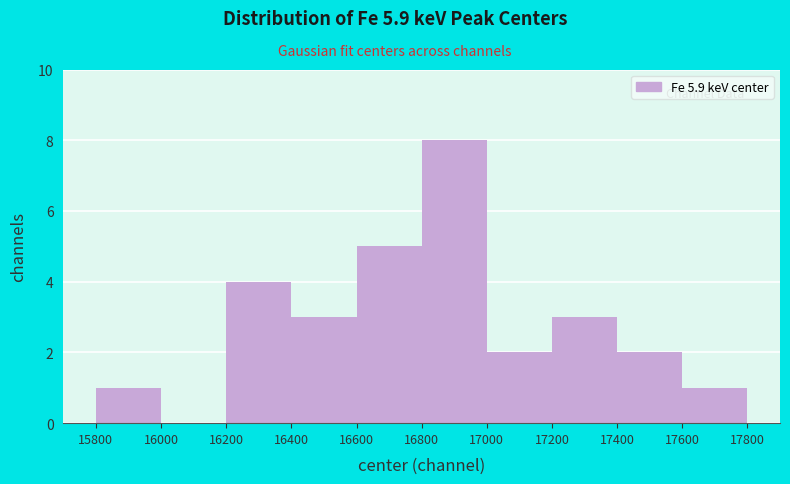

Reading left to right, transcribe this chart: for each bar, give the range it covers on the x-axis and its height. The values are not printed on the chart, so give them approximately, as read against the axis.

15800 to 16000: 1
16000 to 16200: 0
16200 to 16400: 4
16400 to 16600: 3
16600 to 16800: 5
16800 to 17000: 8
17000 to 17200: 2
17200 to 17400: 3
17400 to 17600: 2
17600 to 17800: 1